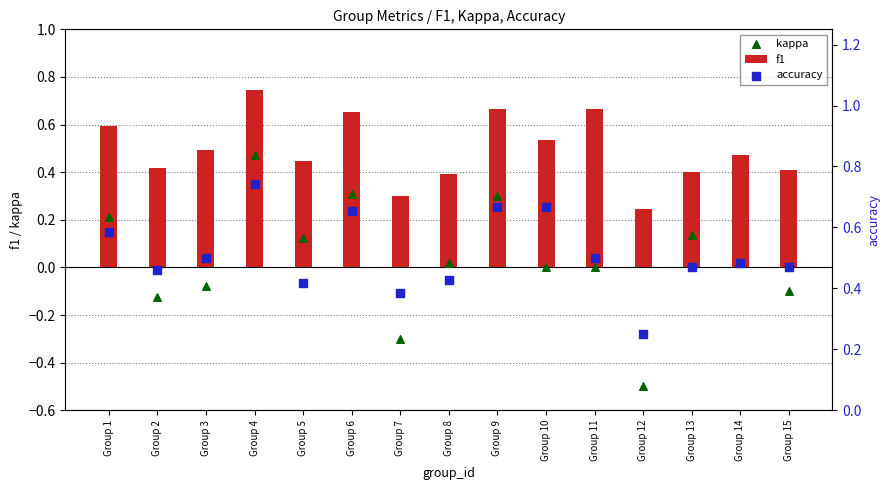

Which series has the largest total across all categories?

accuracy